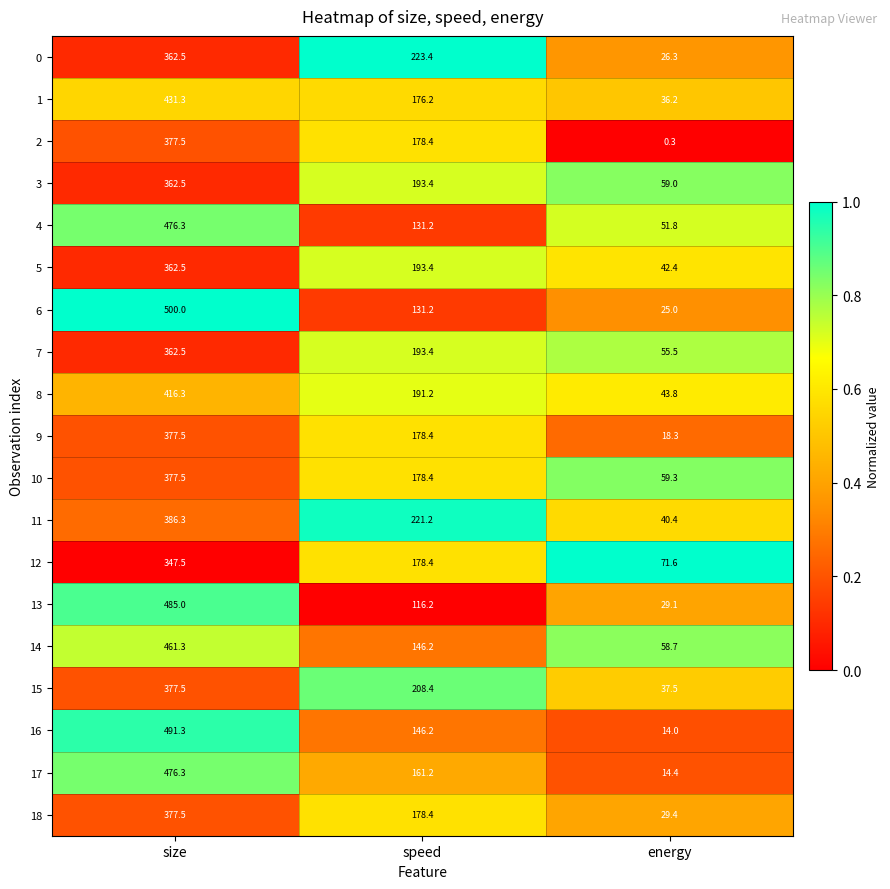

True or false: 17 has a value of 161.2 at speed.

True